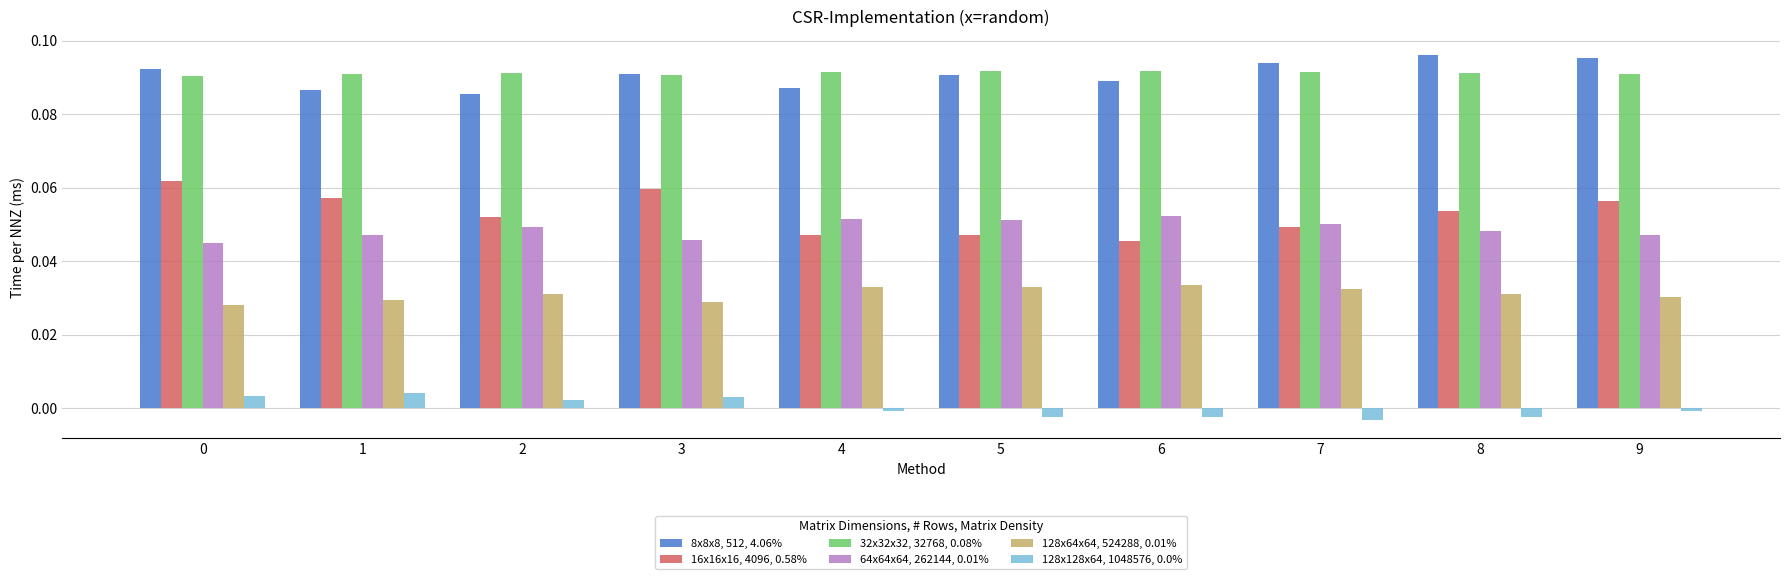

True or false: 64x64x64, 262144, 0.01% has a value of 0.0 at 1.

True